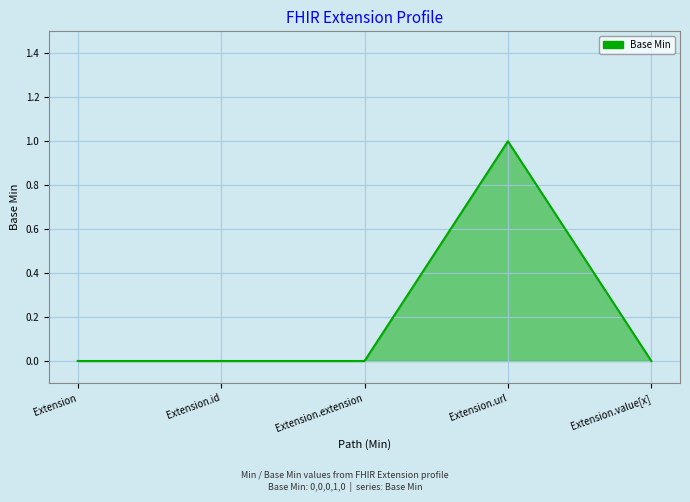

What is the difference between the maximum and second lowest values?

1